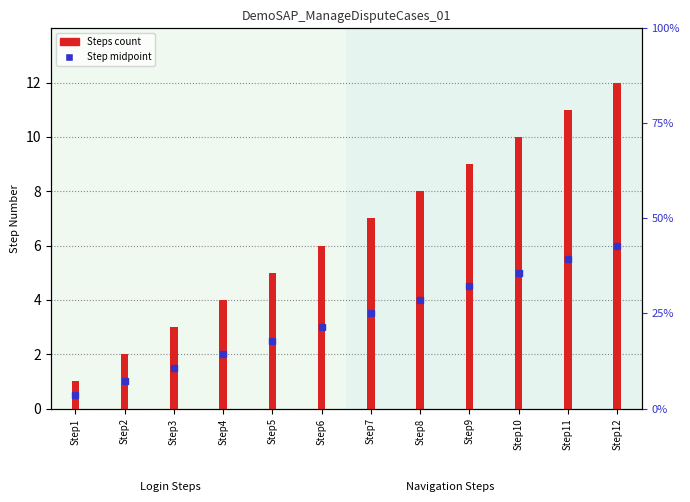

Rank the categories by value from highest to lowest.

Step12, Step11, Step10, Step9, Step8, Step7, Step6, Step5, Step4, Step3, Step2, Step1